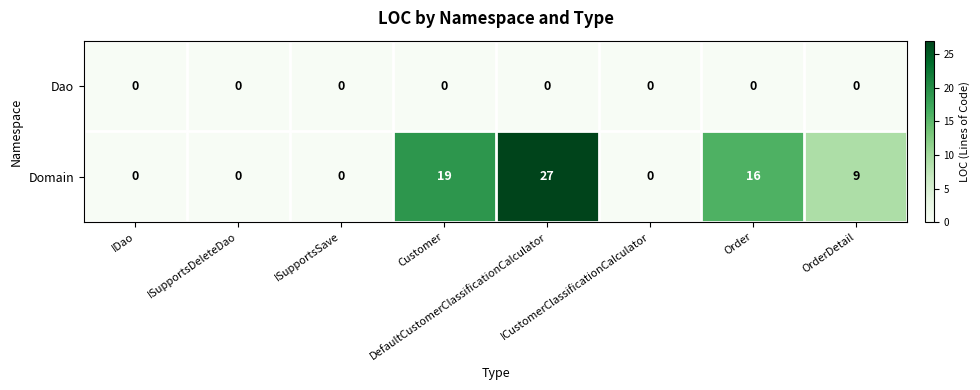

What is the sum of all Domain values?

71